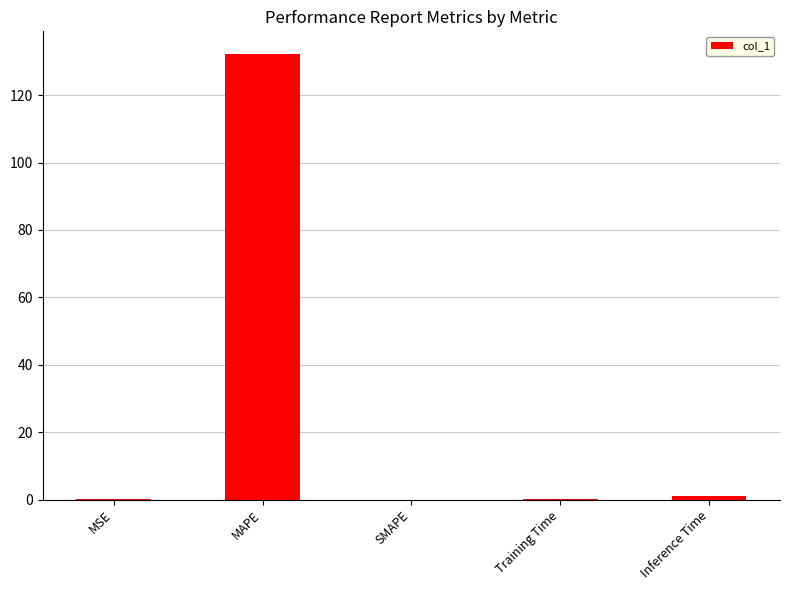

What is the sum of all values?

133.5